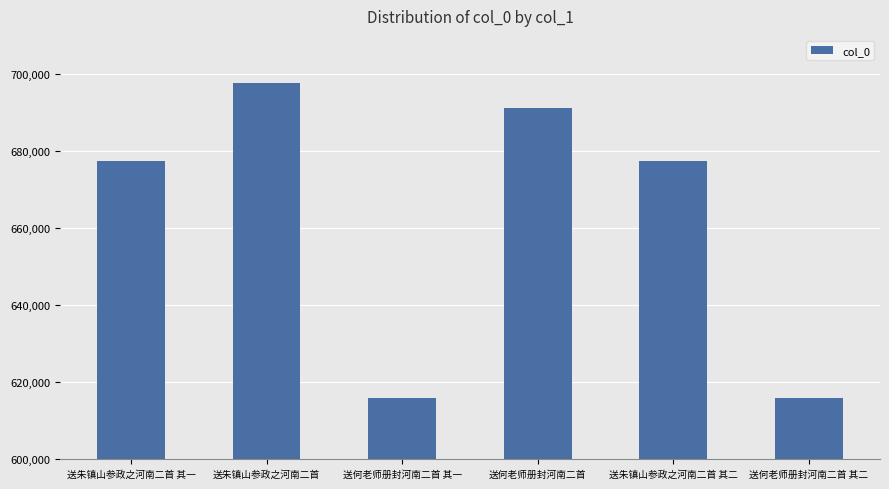

True or false: the data shows 615792 at 送何老师册封河南二首 其二.

True